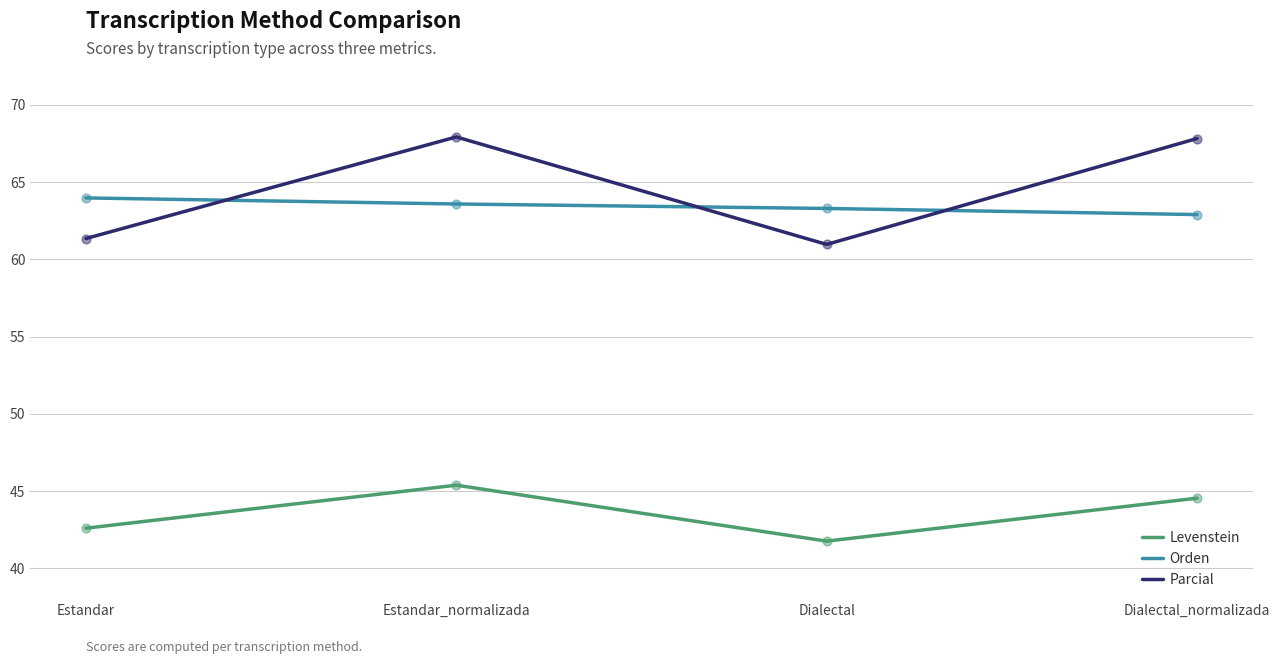

Is the value of Levenstein at Dialectal_normalizada greater than the value of Orden at Dialectal_normalizada?

No